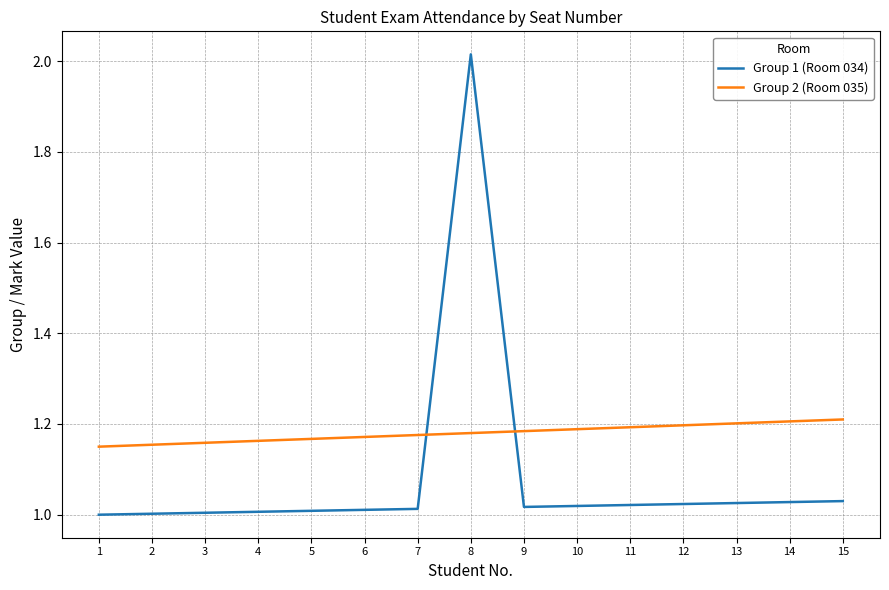

Is this an area chart (filled region under the line)?

No